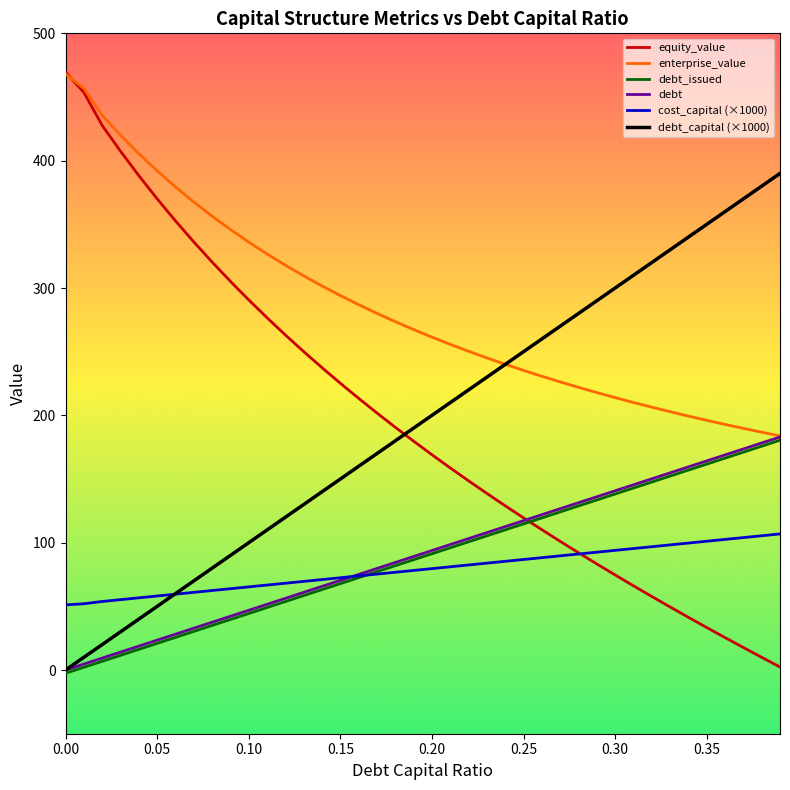

What is the highest value of the equity_value series?

469.6